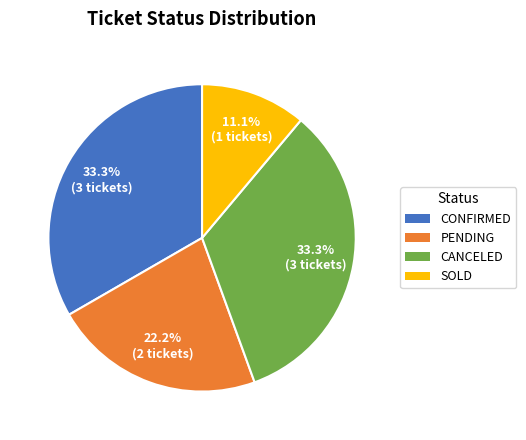

To the nearest percent, what portion does CANCELED represent?

33%